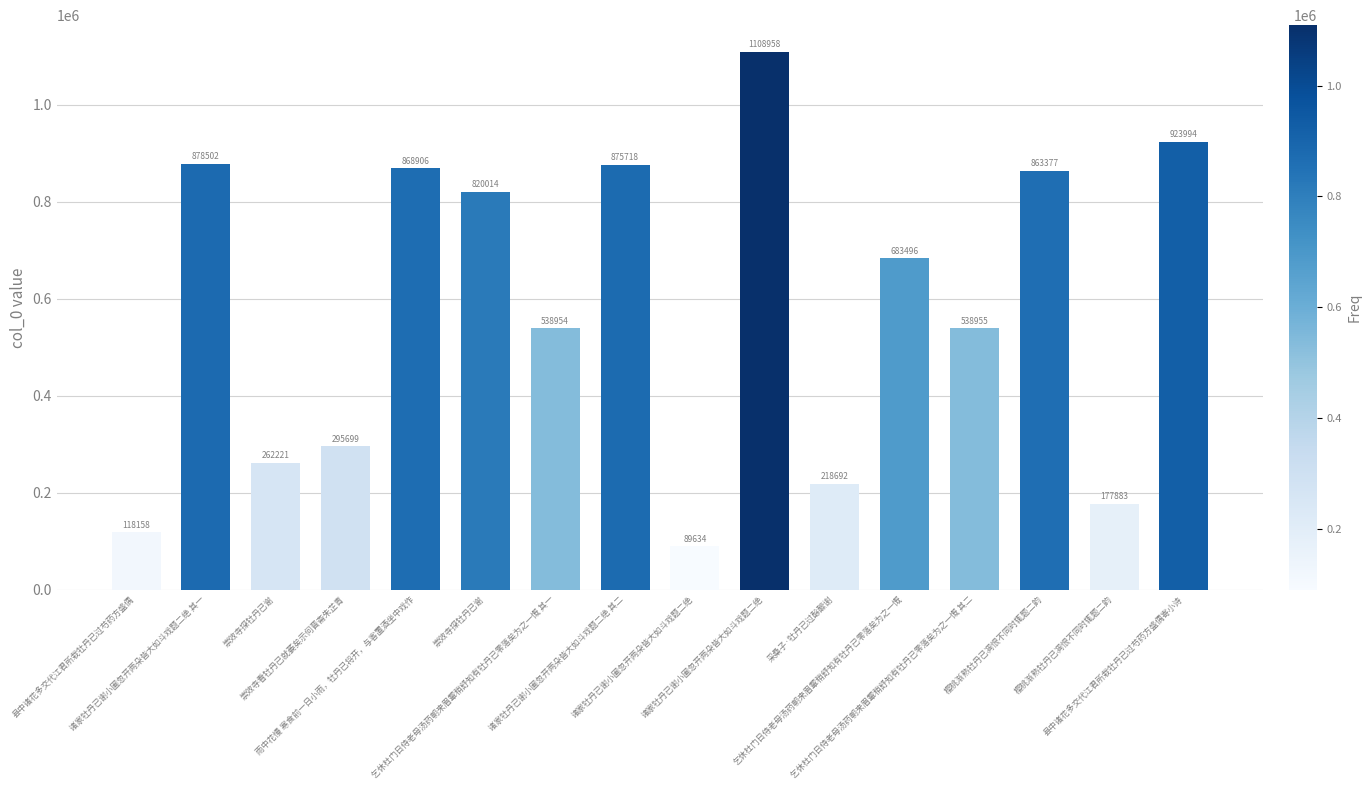

Are the bars horizontal?

No